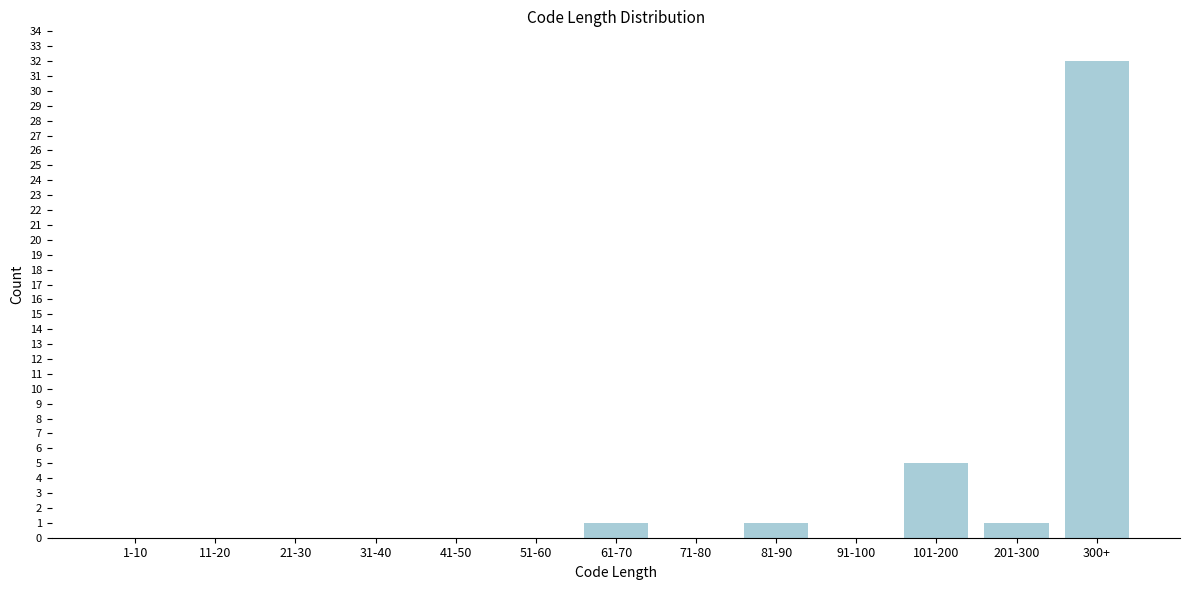

Reading left to right, list all the values displayed in this chart.

1-10=0	11-20=0	21-30=0	31-40=0	41-50=0	51-60=0	61-70=1	71-80=0	81-90=1	91-100=0	101-200=5	201-300=1	300+=32